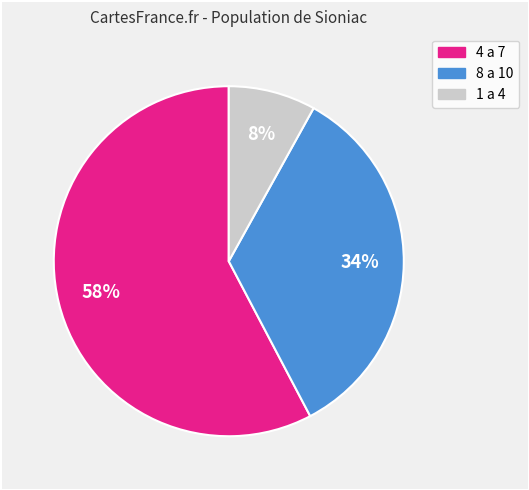

How many segments does this pie chart have?

3